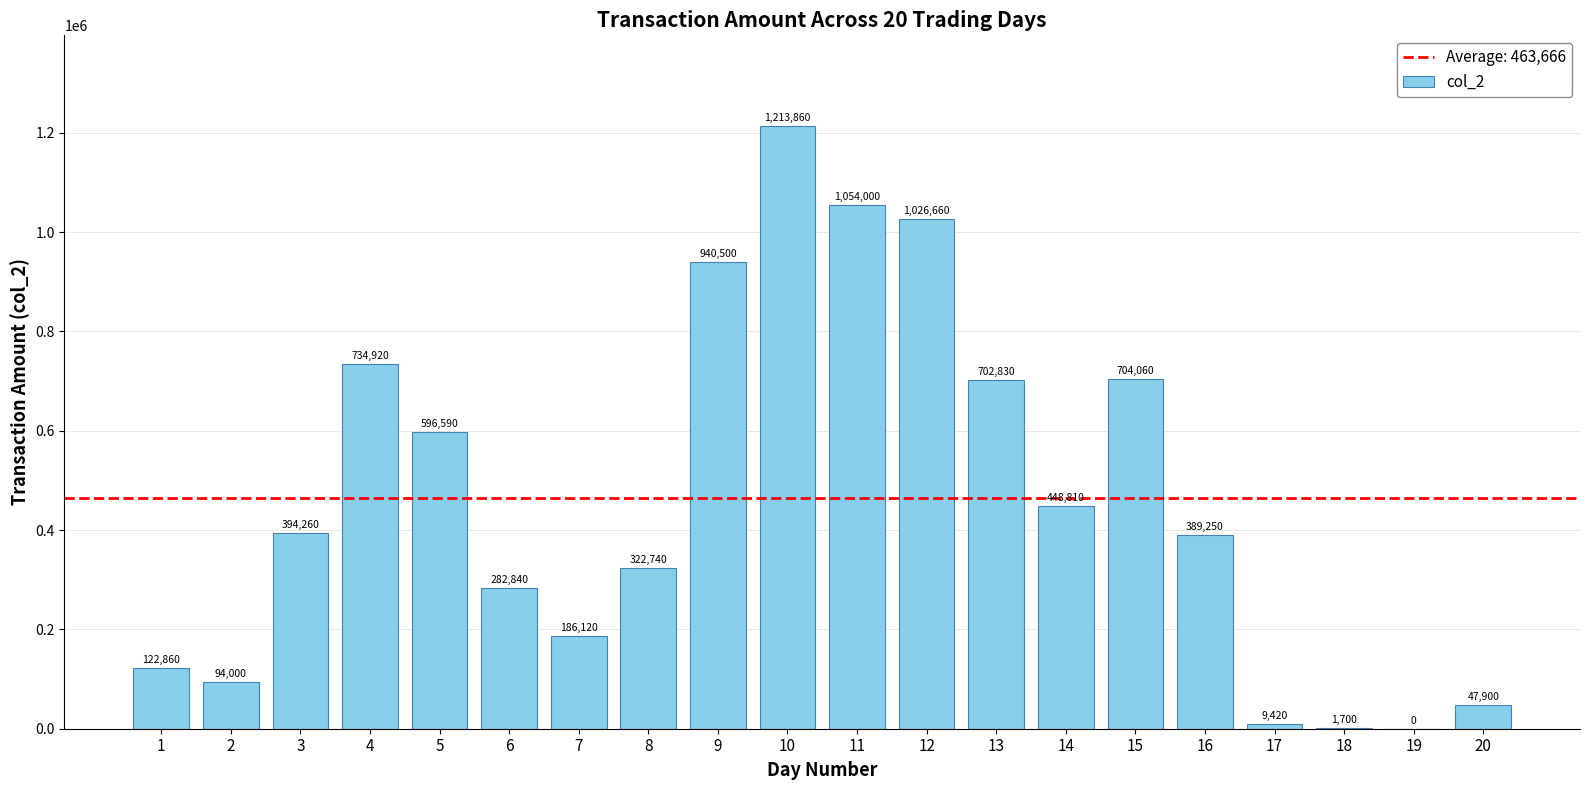

How many categories are shown in the chart?

20